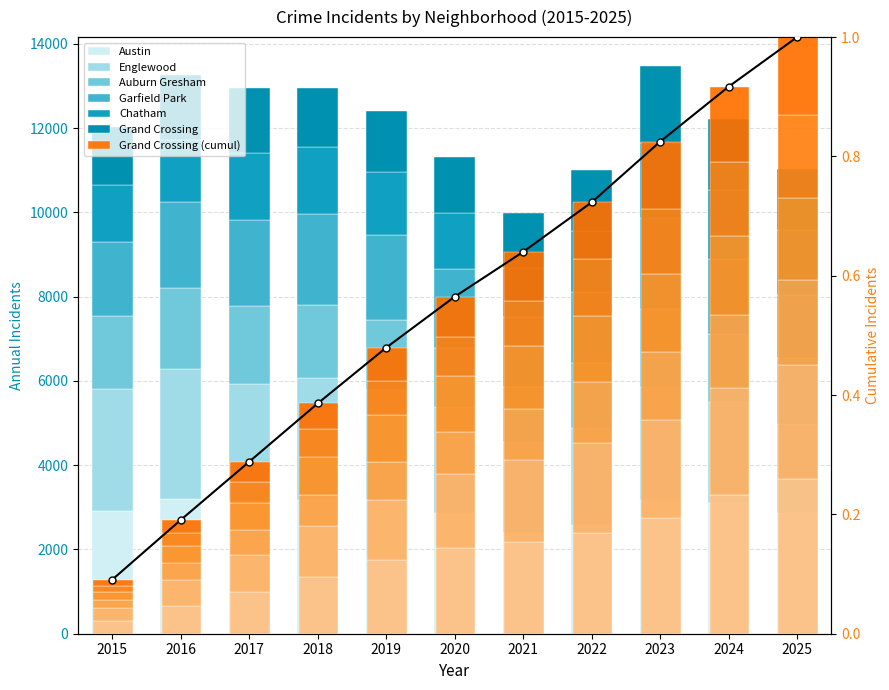

Which series has the largest range (max minus min)?

Englewood